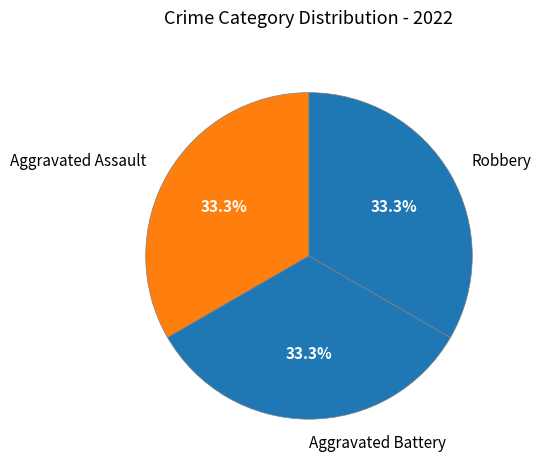

To the nearest percent, what is the combined percentage of Aggravated Assault and Aggravated Battery?

67%